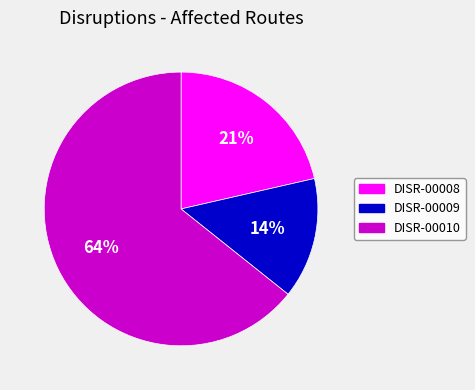

What is the ratio of the value at DISR-00008 to the value at DISR-00009?

1.5